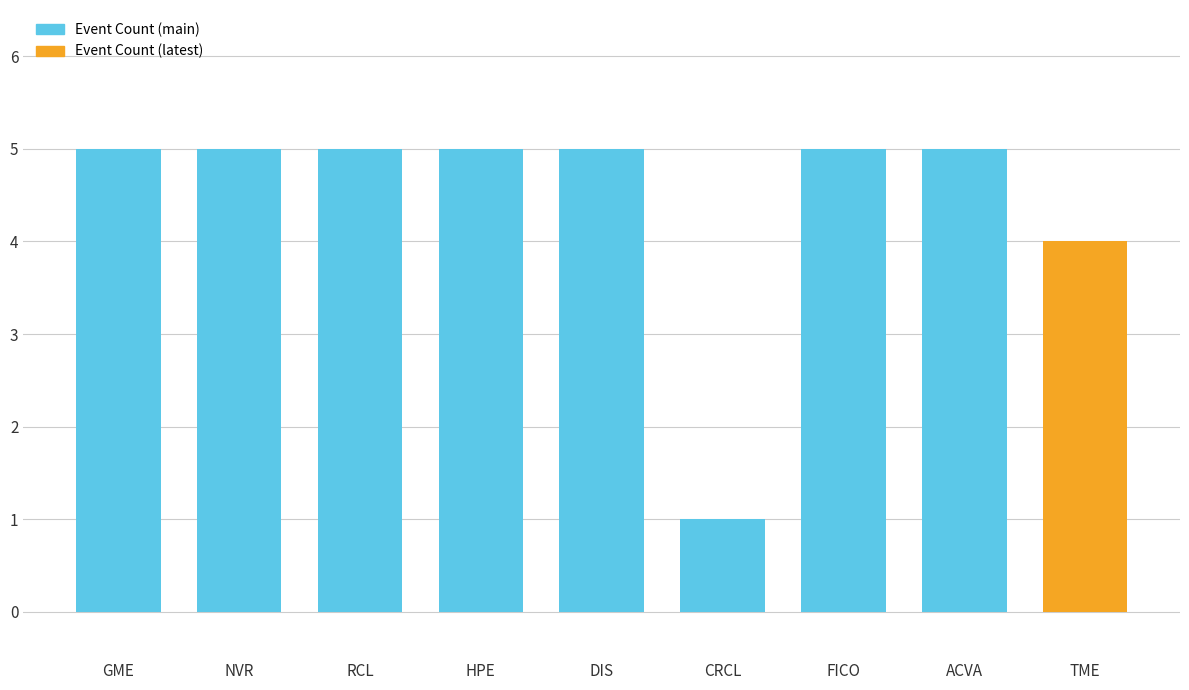

Reading right to left, list all the values displayed in this chart.

TME=4	ACVA=5	FICO=5	CRCL=1	DIS=5	HPE=5	RCL=5	NVR=5	GME=5